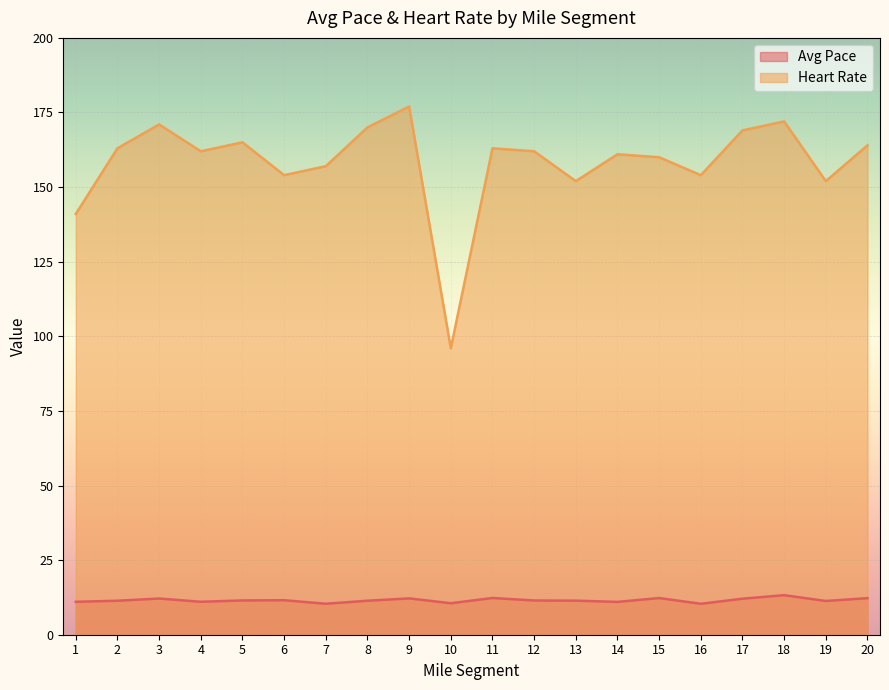

Rank the series by their average value, from highest to lowest.

Heart Rate, Avg Pace